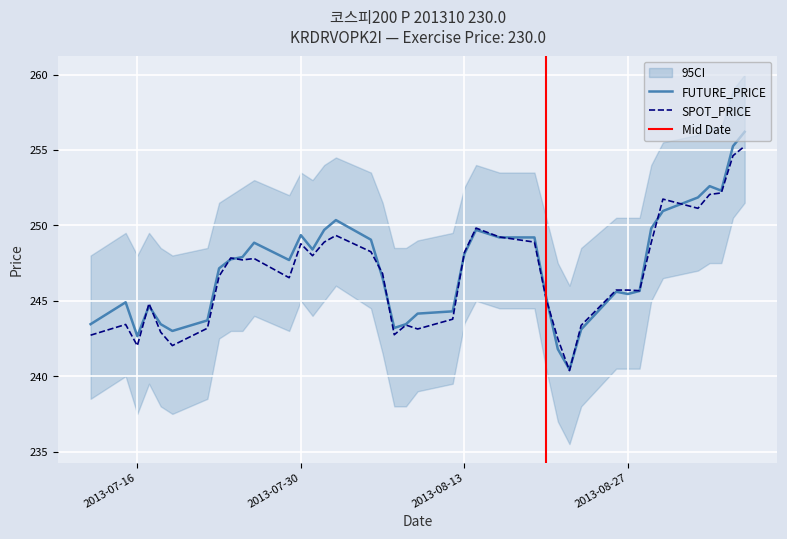

Reading left to right, list all the values displayed in this chart.

FUTURE_PRICE: 243.4	244.9	242.7	244.7	243.4	243.0	243.7	247.2	247.8	247.9	248.8	247.7	249.3	248.4	249.7	250.3	249.1	246.5	243.2	243.4	244.2	244.3	248.1	249.7	249.2	249.2	245.2	241.8	240.4	243.1	245.6	245.4	245.7	249.8	250.9	251.8	252.6	252.3	255.2	256.2
SPOT_PRICE: 242.7	243.4	242.0	244.8	242.9	242.0	243.2	246.6	247.8	247.7	247.8	246.5	248.8	248.0	248.9	249.3	248.2	246.8	242.8	243.4	243.1	243.8	248.2	249.8	249.2	248.9	245.1	242.5	240.4	243.4	245.7	245.7	245.7	248.9	251.7	251.1	252.1	252.2	254.6	255.2